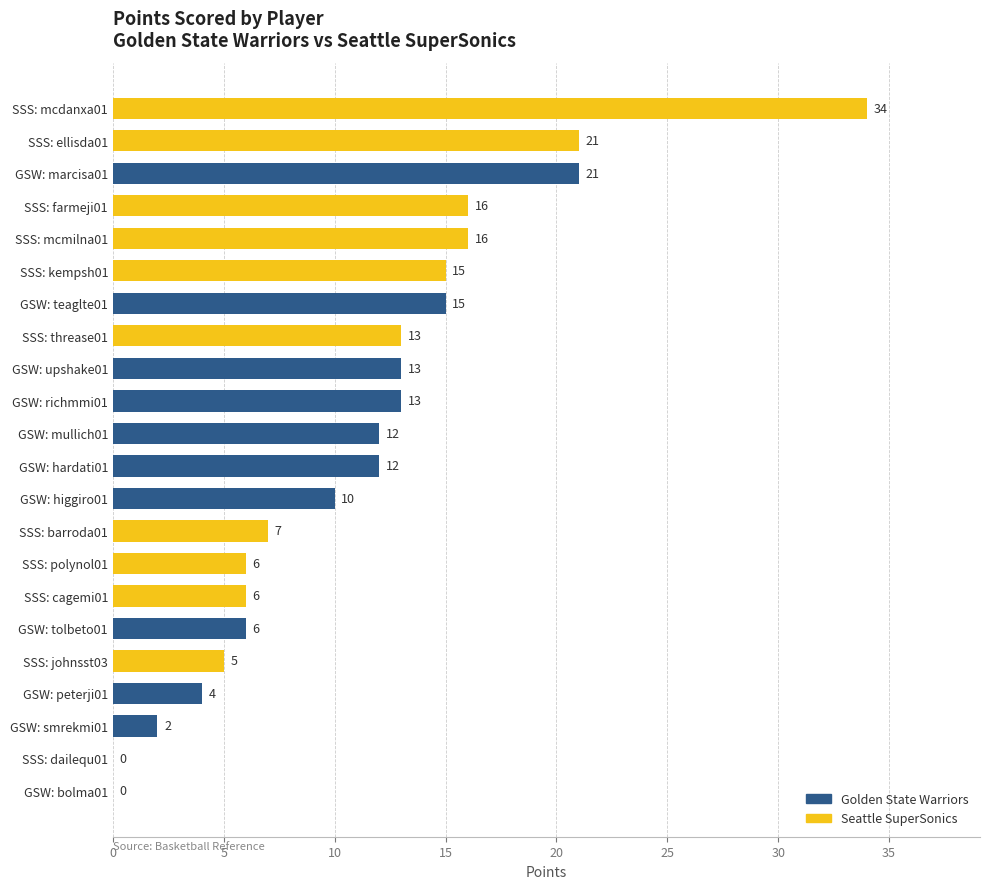

Approximately how many times larger is the value at GSW: tolbeto01 compared to GSW: peterji01?

1.5